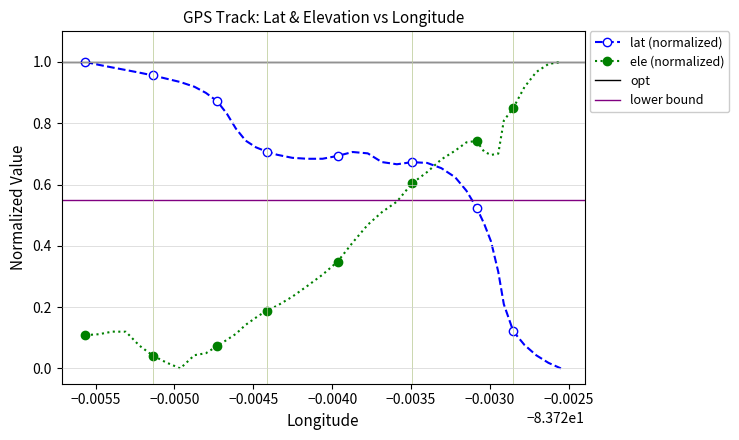

Which series ends up on top after the final intersection of ele (normalized) and lat (normalized)?

ele (normalized)